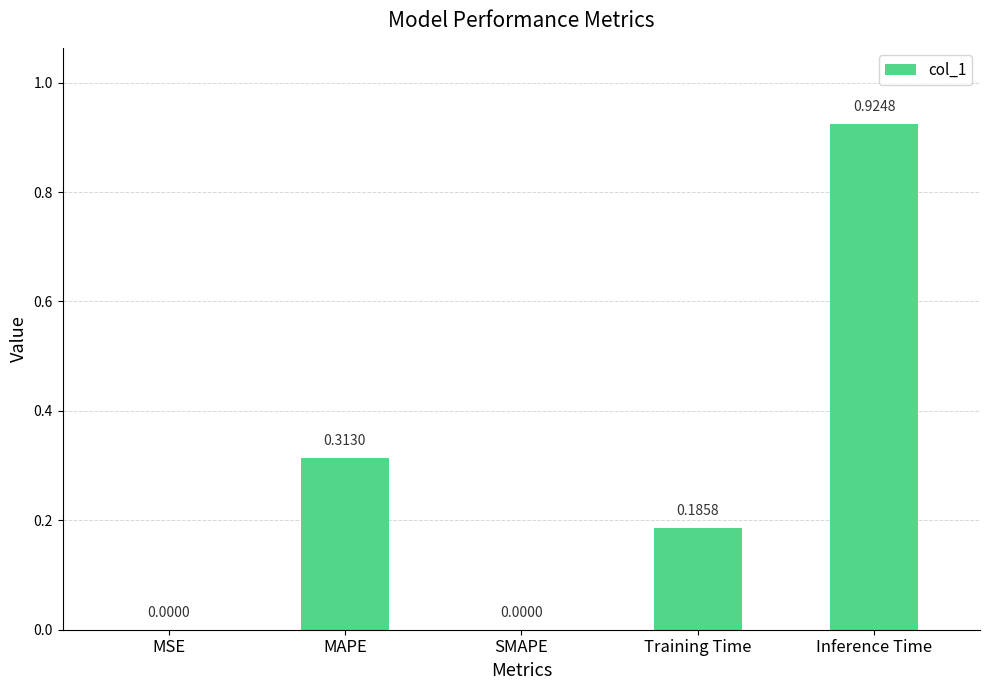

Count the number of data series in this chart.

1